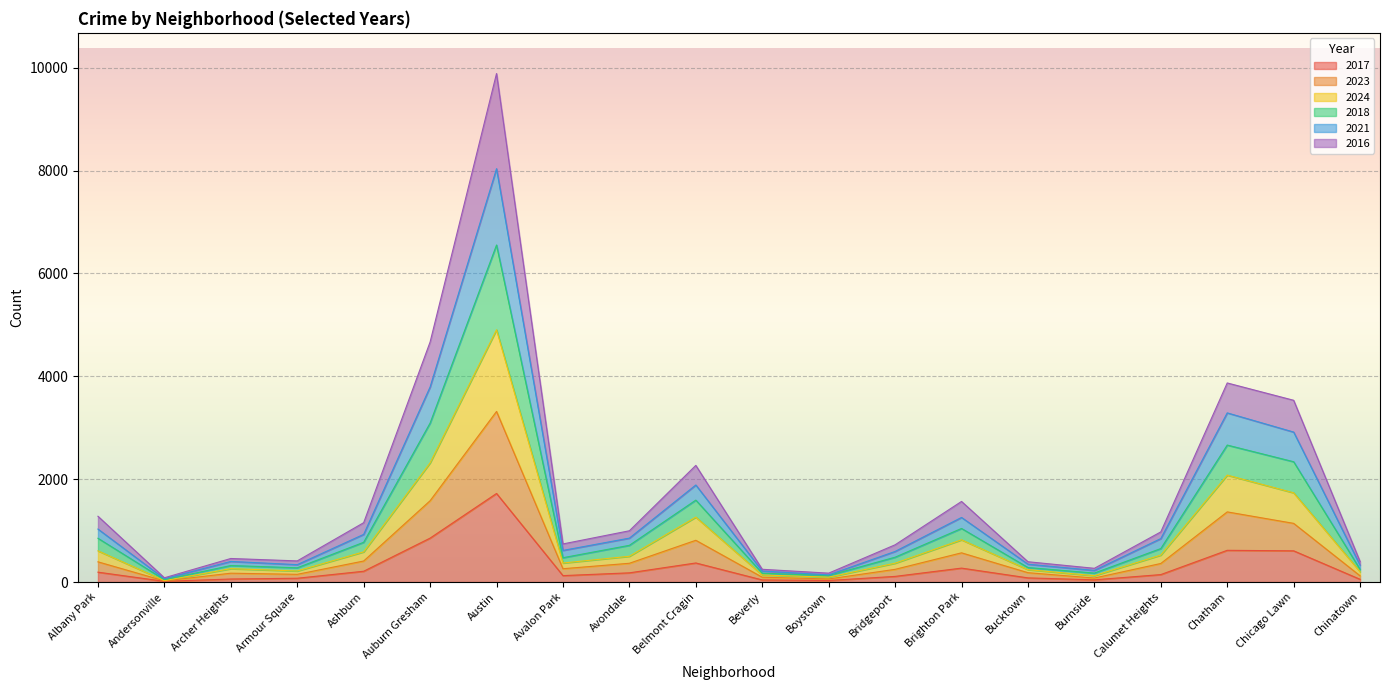

At which label does 2017 reach its peak?

Austin